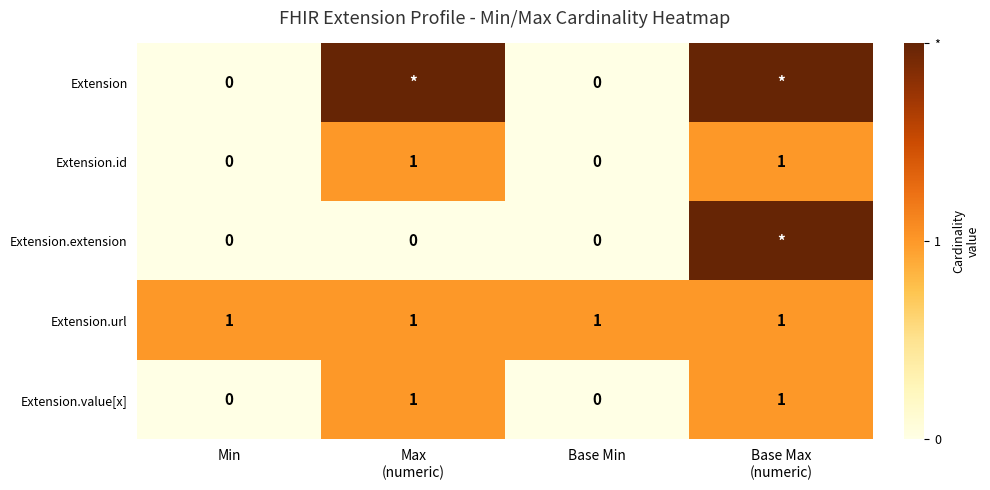

What is the total value across all series at Base Min?

1